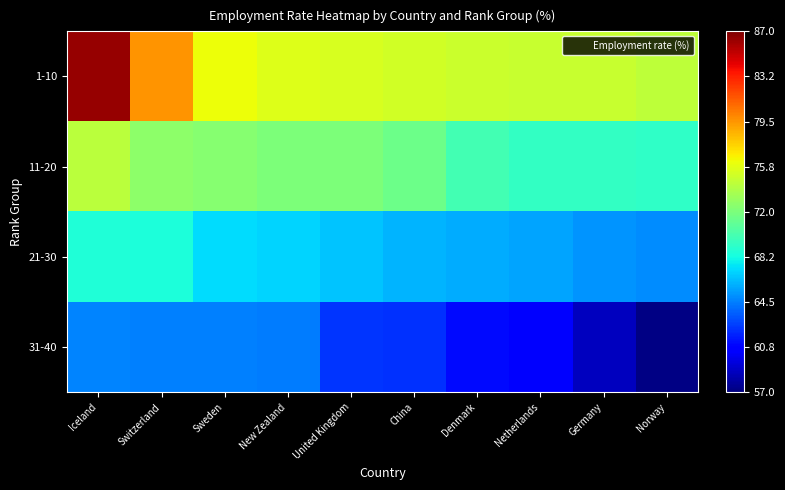

Between Sweden and Norway, which series saw the biggest shift?

31-40